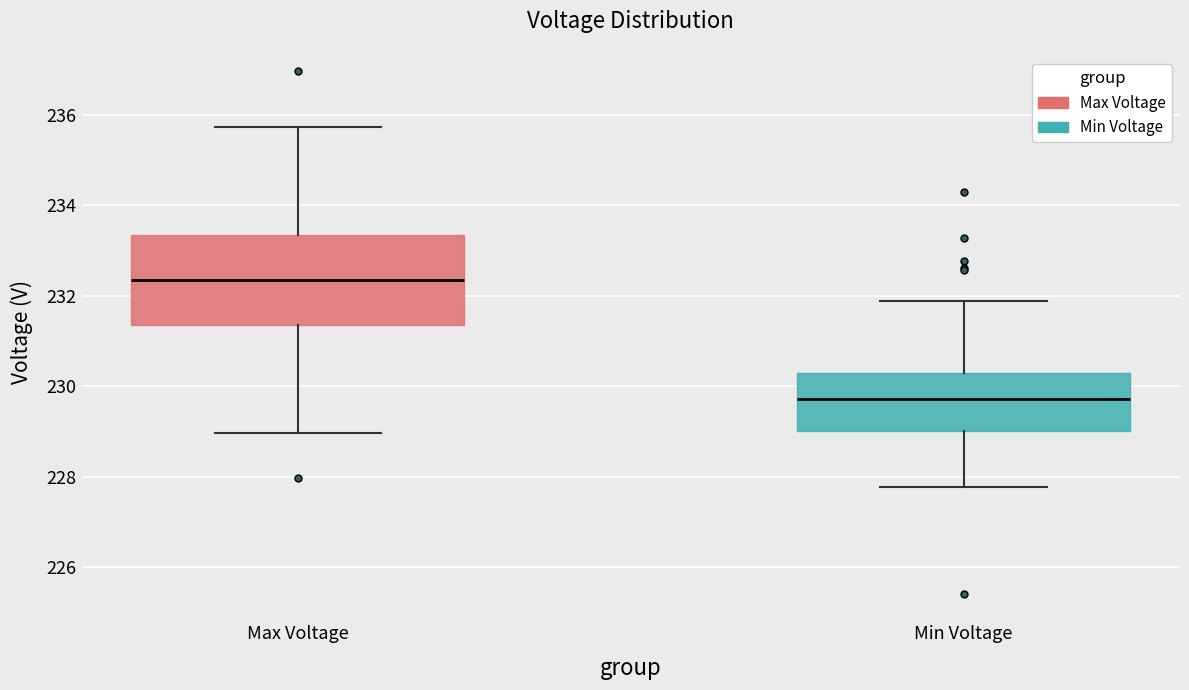

Reading left to right, transcribe this box plot: for each box, give where its median line is, the range the box spans, and where its two whiskers end, as read against the y-axis. The values are not printed on the chart, so give them approximately, as read against the axis.

Max Voltage: median 232.4, box 231.4 to 233.4, whiskers 229.0 to 235.8
Min Voltage: median 229.8, box 229.0 to 230.2, whiskers 227.8 to 231.8